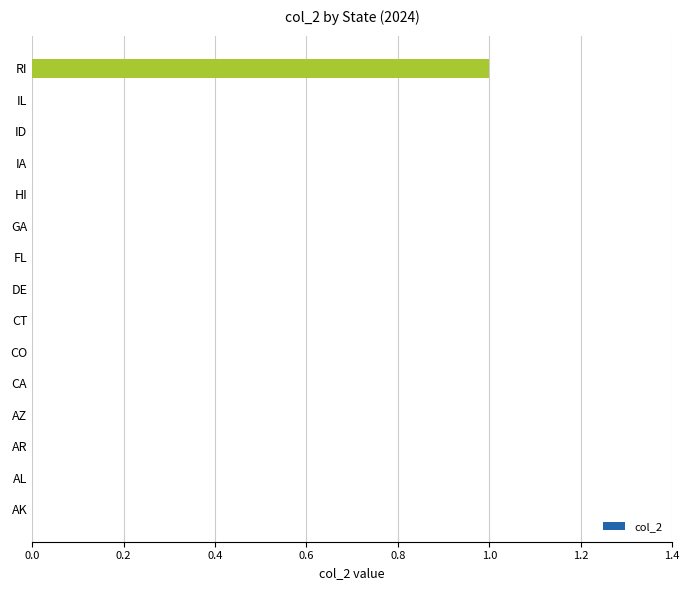

How many data points does each series have?

15